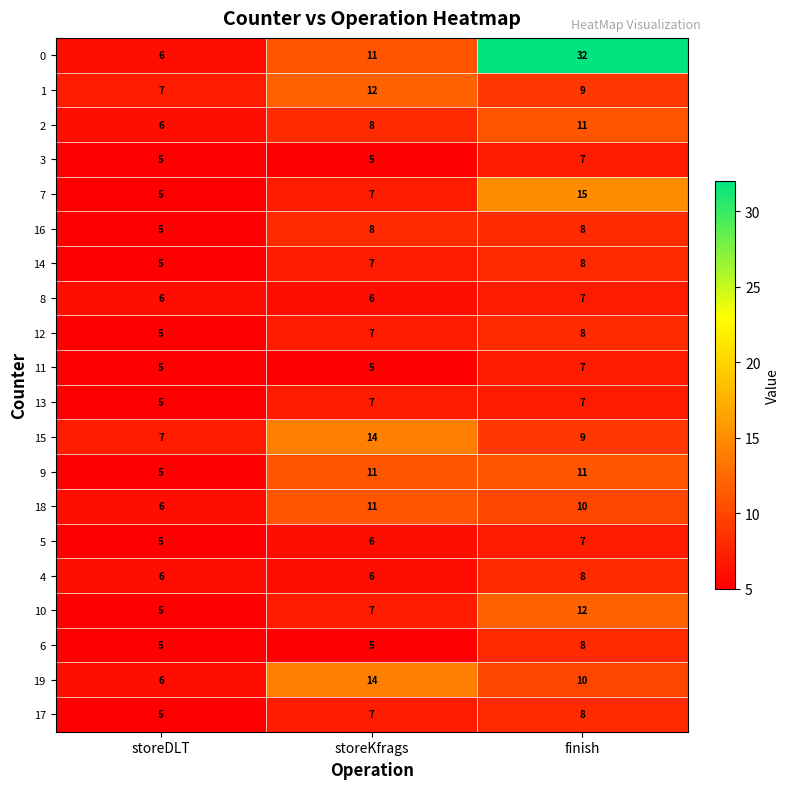

Where is 12 nearest to the value 6?

storeDLT